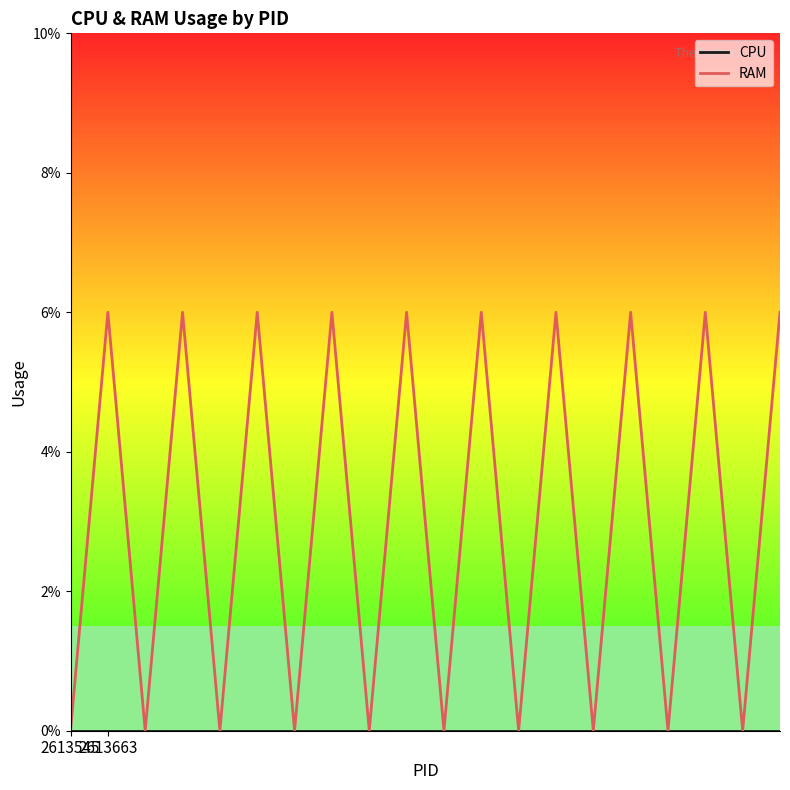

What is the highest value of the RAM series?

6